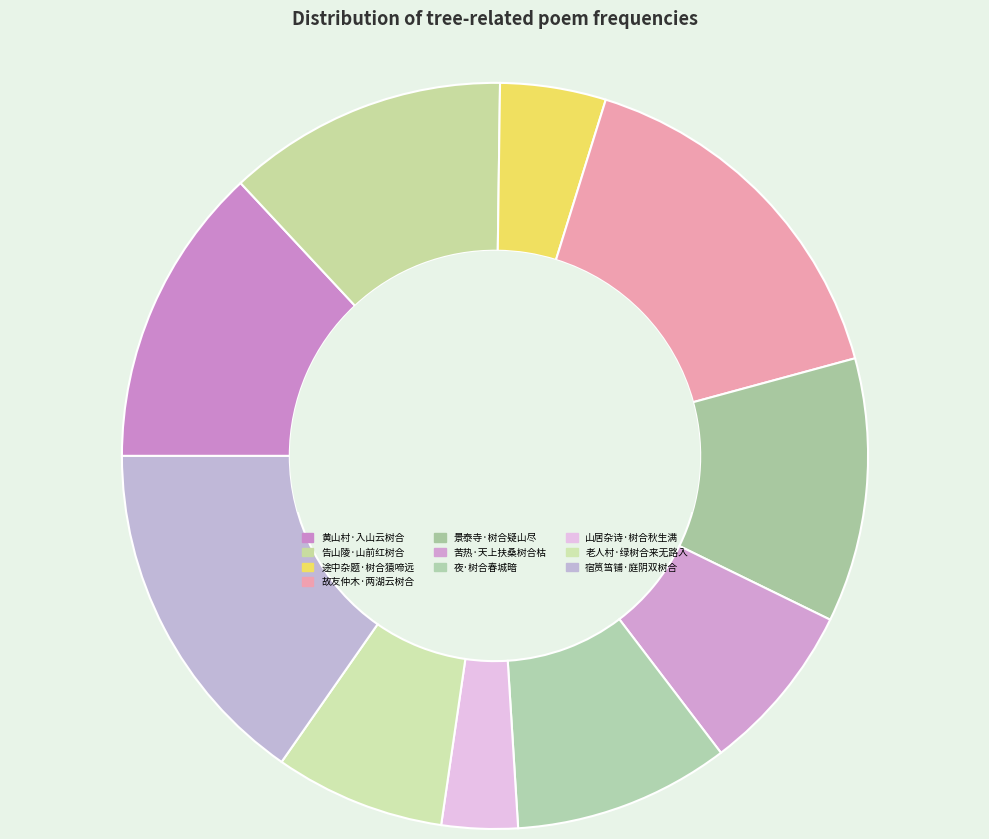

What percentage is the 宿筼筜铺·庭阴双树合 slice, to the nearest percent?

15%